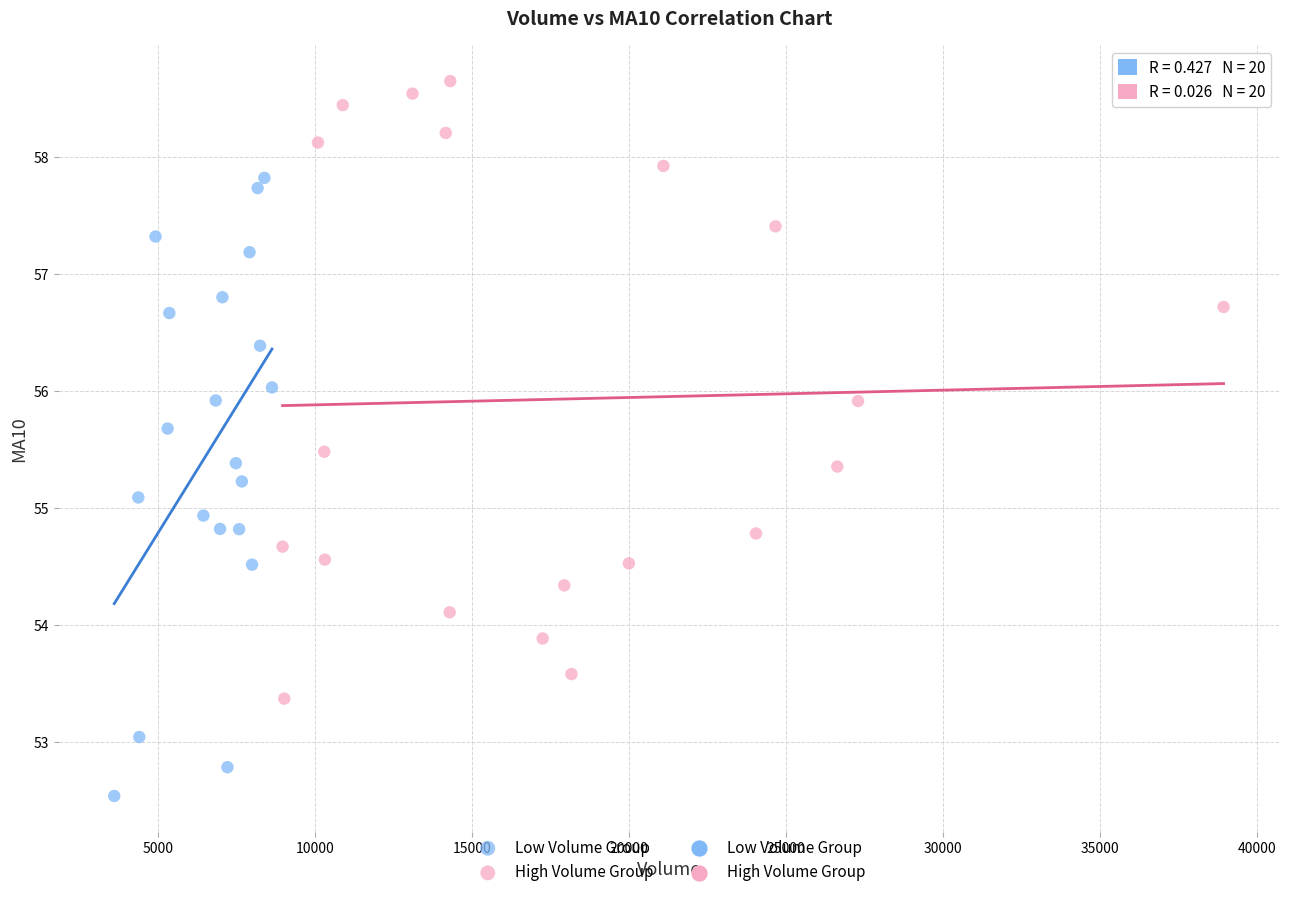

Which series reaches the minimum Y coordinate?

Low Volume Group